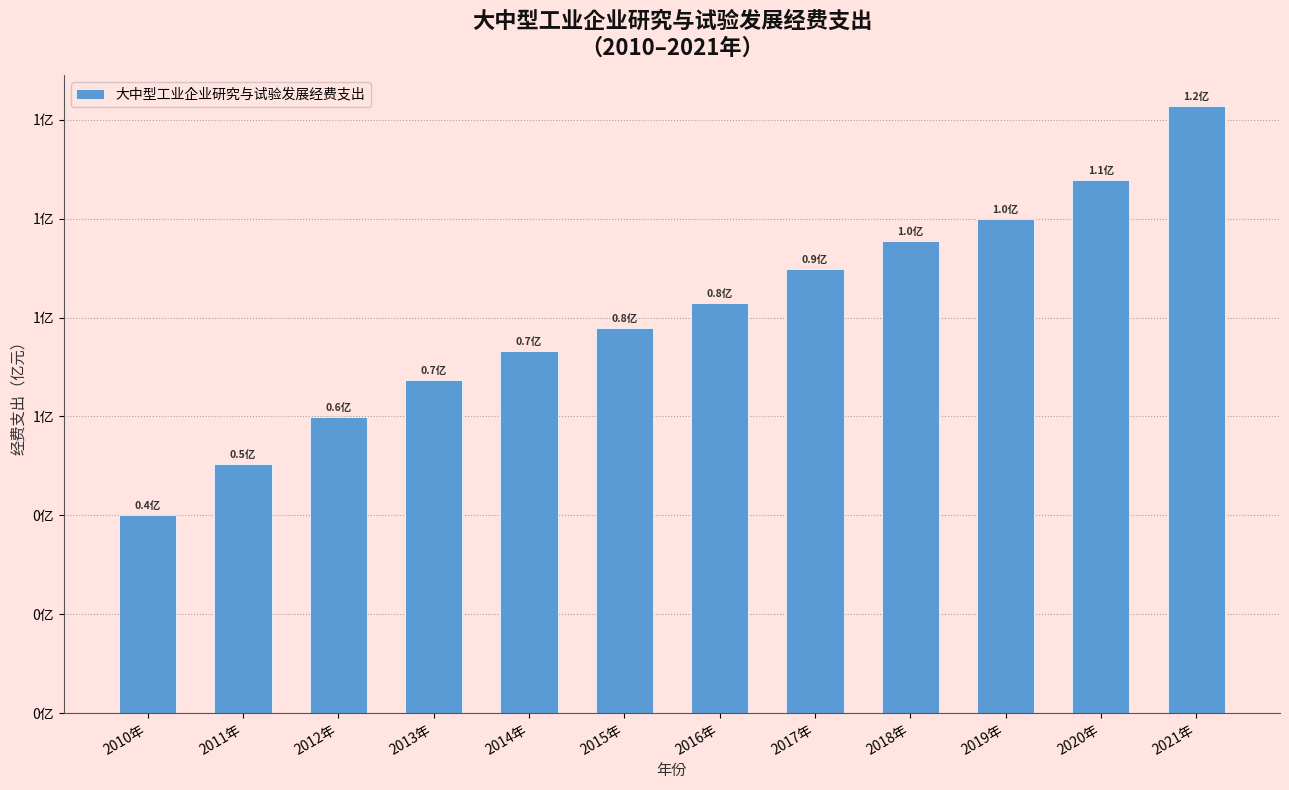

Rank the categories by value from highest to lowest.

2021年, 2020年, 2019年, 2018年, 2017年, 2016年, 2015年, 2014年, 2013年, 2012年, 2011年, 2010年